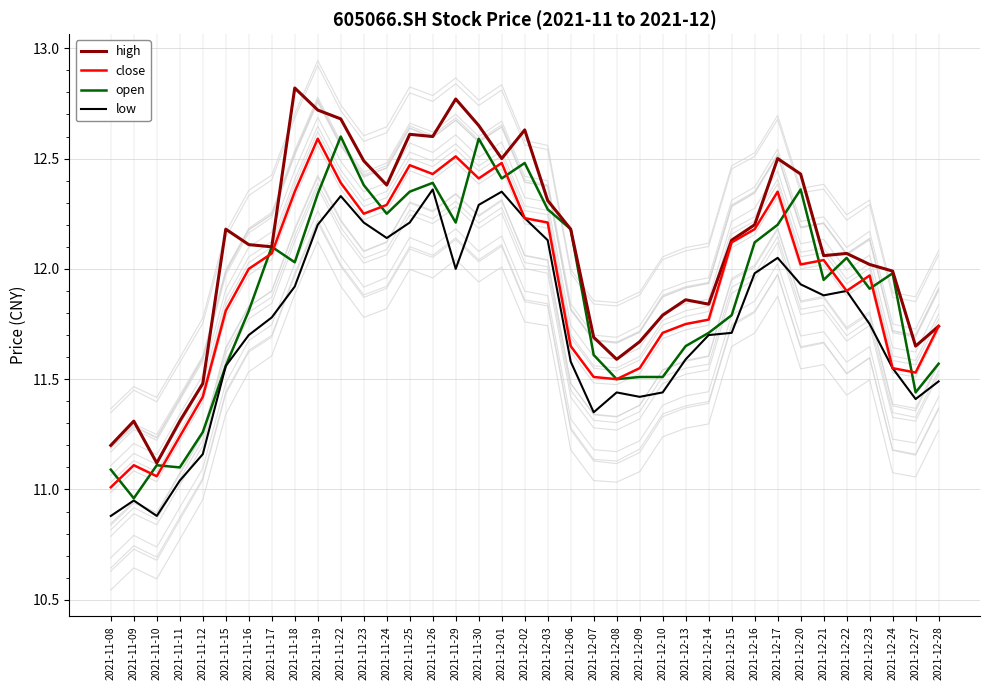

Which series has the largest total across all categories?

high